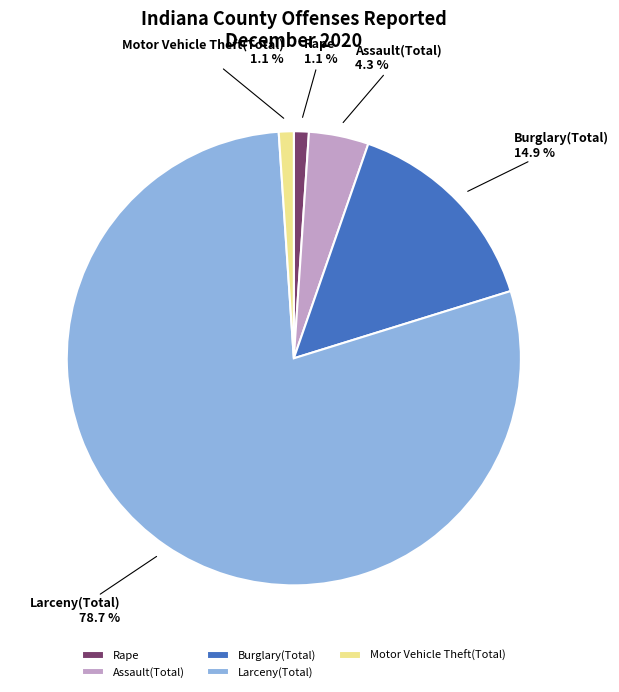

To the nearest percent, what is the combined percentage of Motor Vehicle Theft(Total) and Assault(Total)?

5%